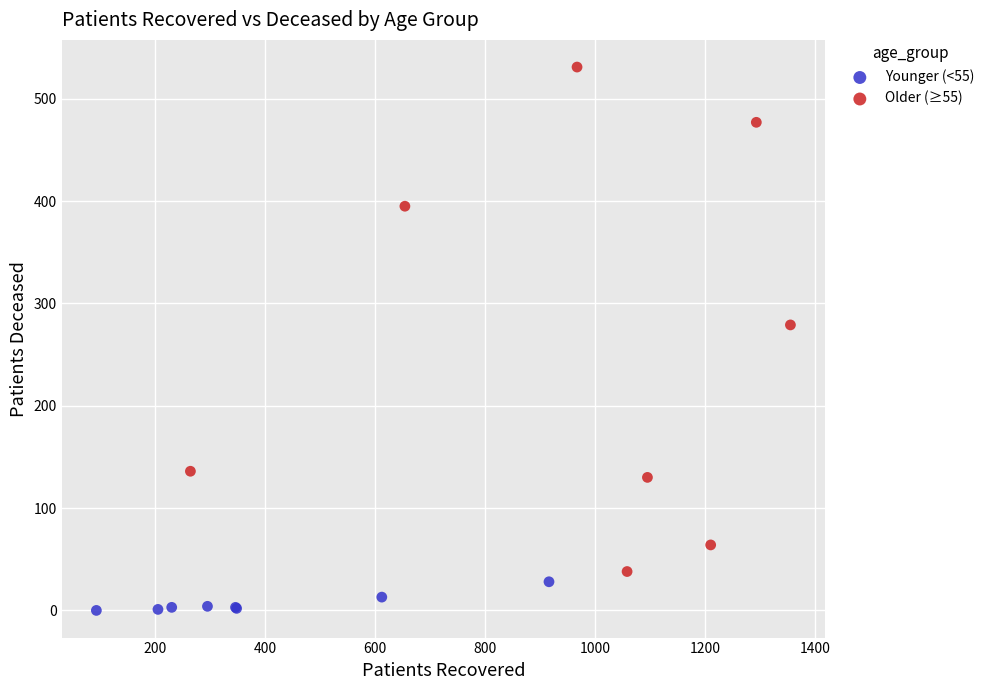

Which series contains the highest Y value?

Older (≥55)